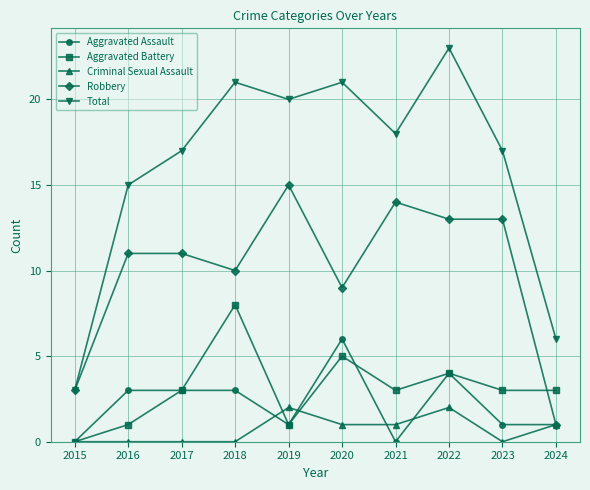

What is the value of the Total point at the 4th from the left?

21